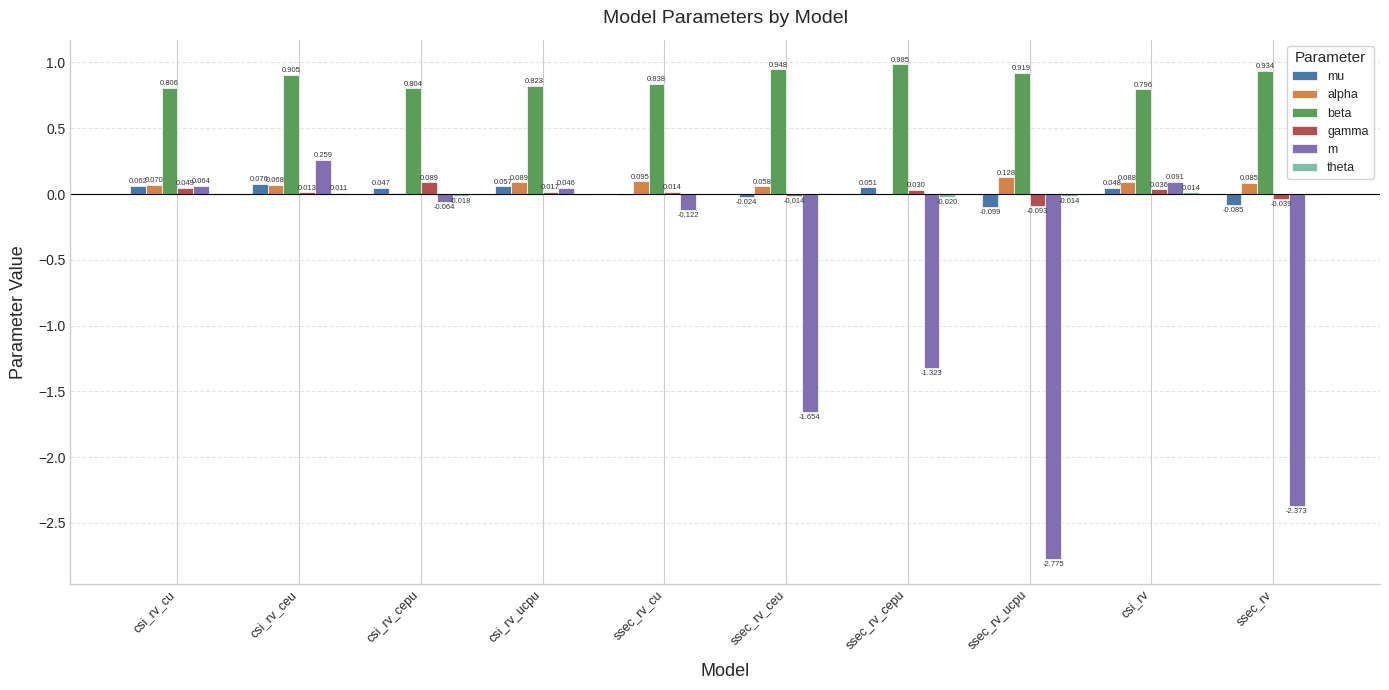

Is it true that beta equals 0.5 at ssec_rv_cepu?

False